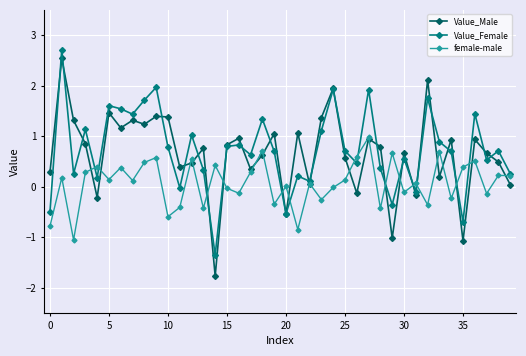

True or false: Value_Male and Value_Female intersect in this chart.

True